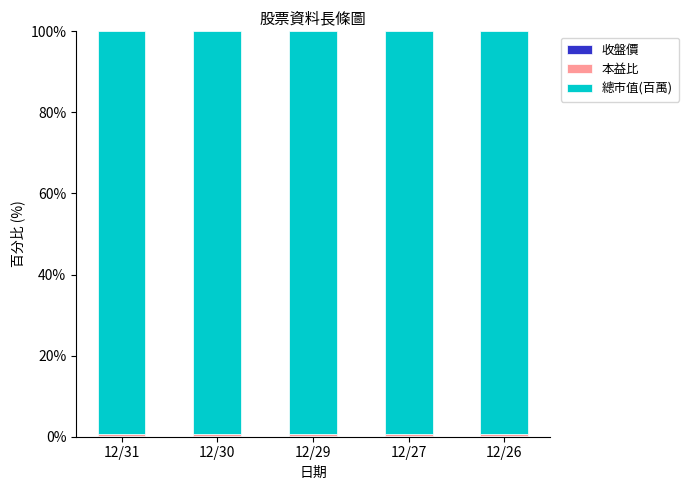

What is the sum of all 總市值(百萬) values?

496.3